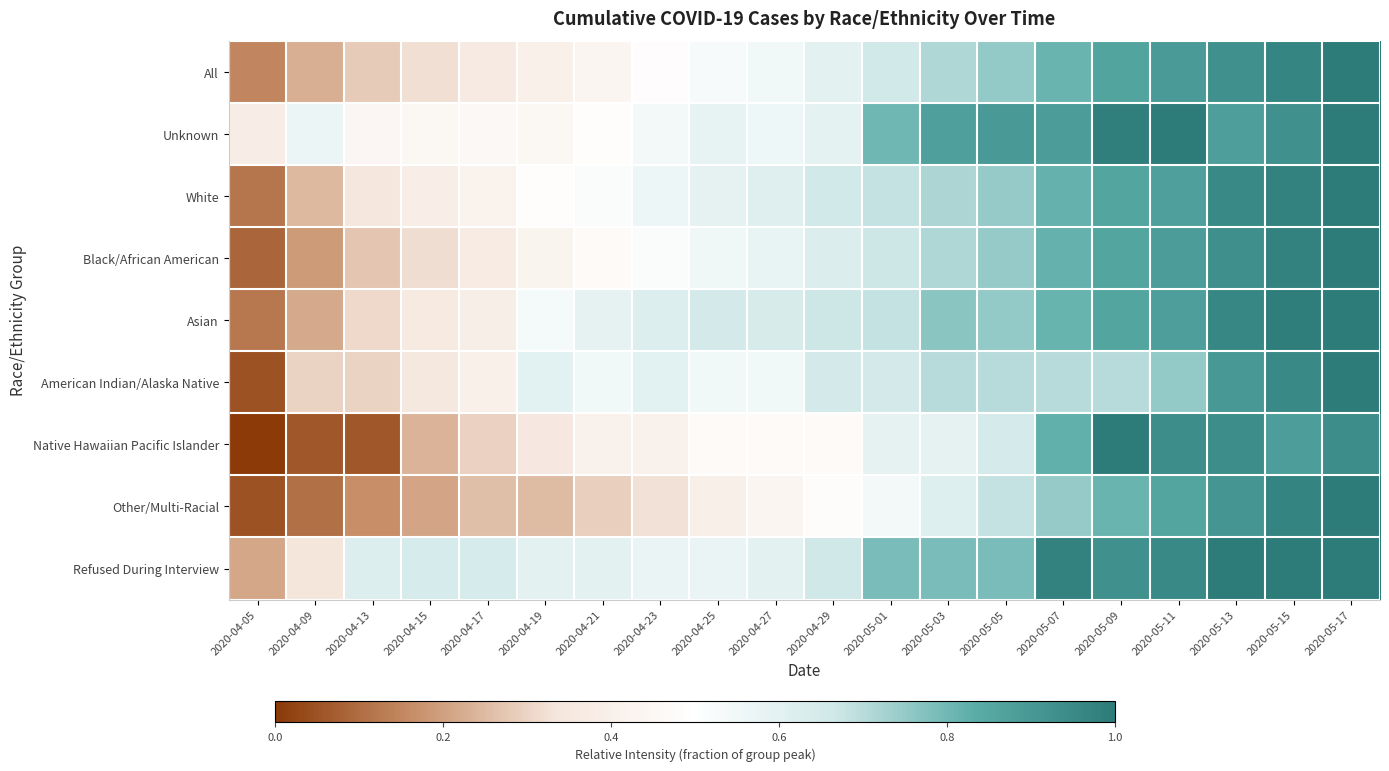

At 2020-05-01, list the series in order from largest to smallest.

Unknown, Refused During Interview, White, Asian, Black/African American, All, American Indian/Alaska Native, Native Hawaiian Pacific Islander, Other/Multi-Racial